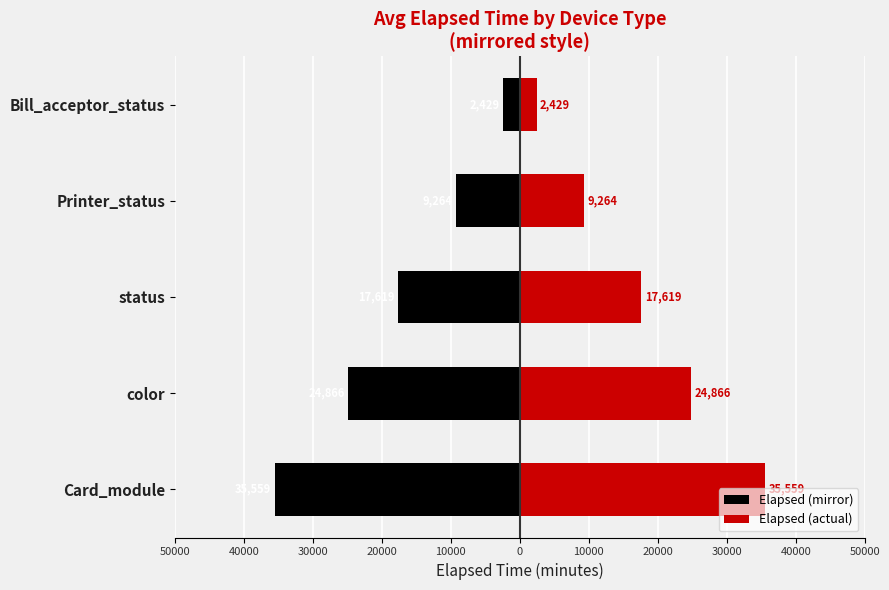

What is the value of the Elapsed (actual) bar at the 4th from the left?

9264.8